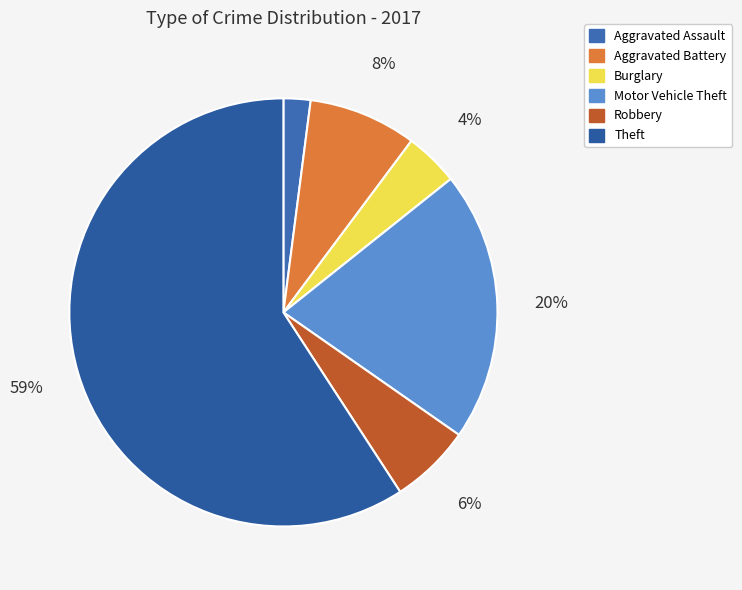

To the nearest percent, what is the average slice percentage?

17%